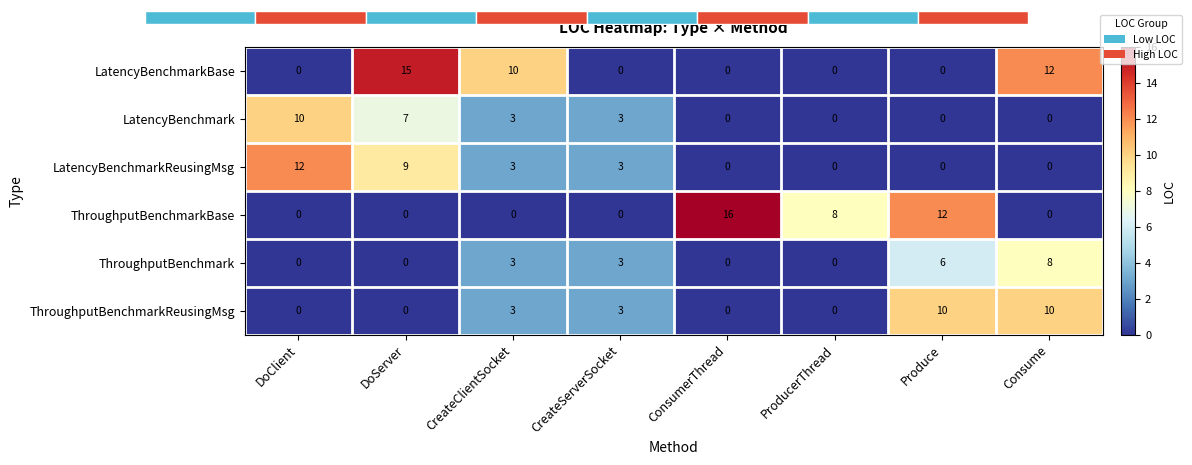

What is the maximum value shown in the chart?

16